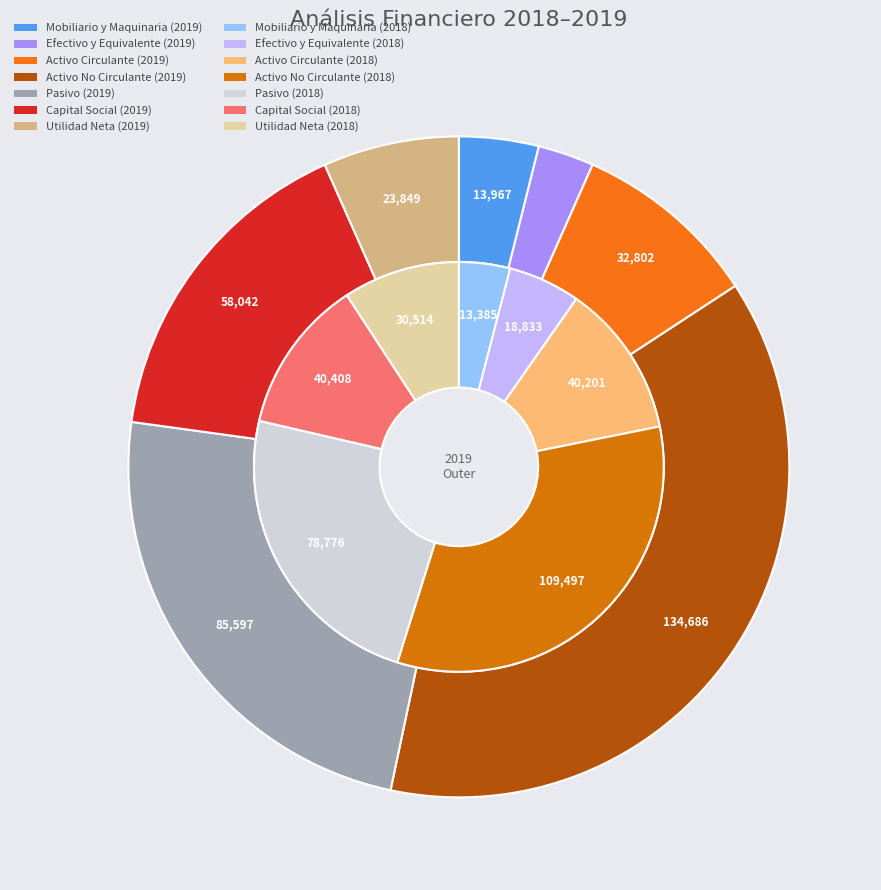

To the nearest percent, what portion does Mobiliario y Maquinaria represent?

4%